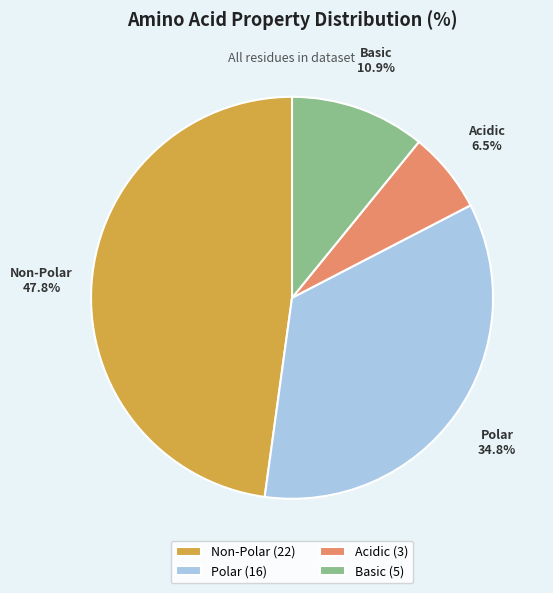

What percentage do Basic and Polar together represent?

45.7%